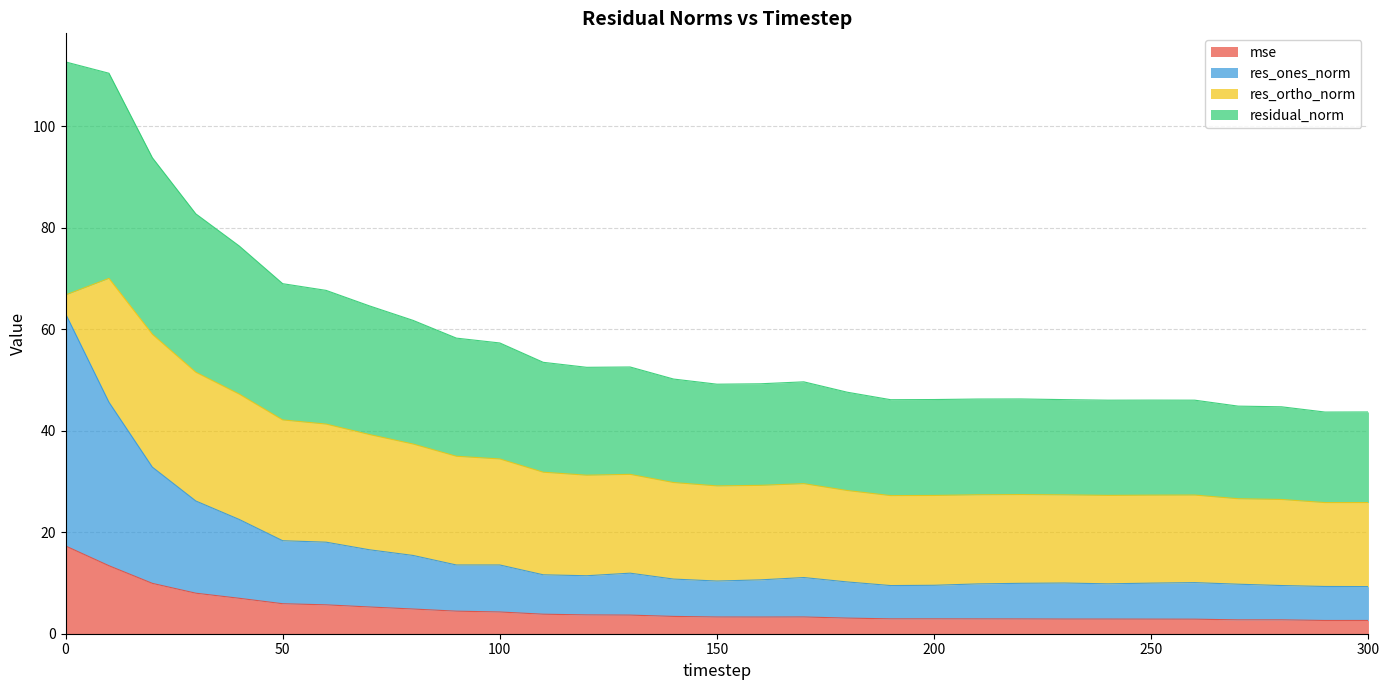

True or false: res_ones_norm and residual_norm cross at least once.

False